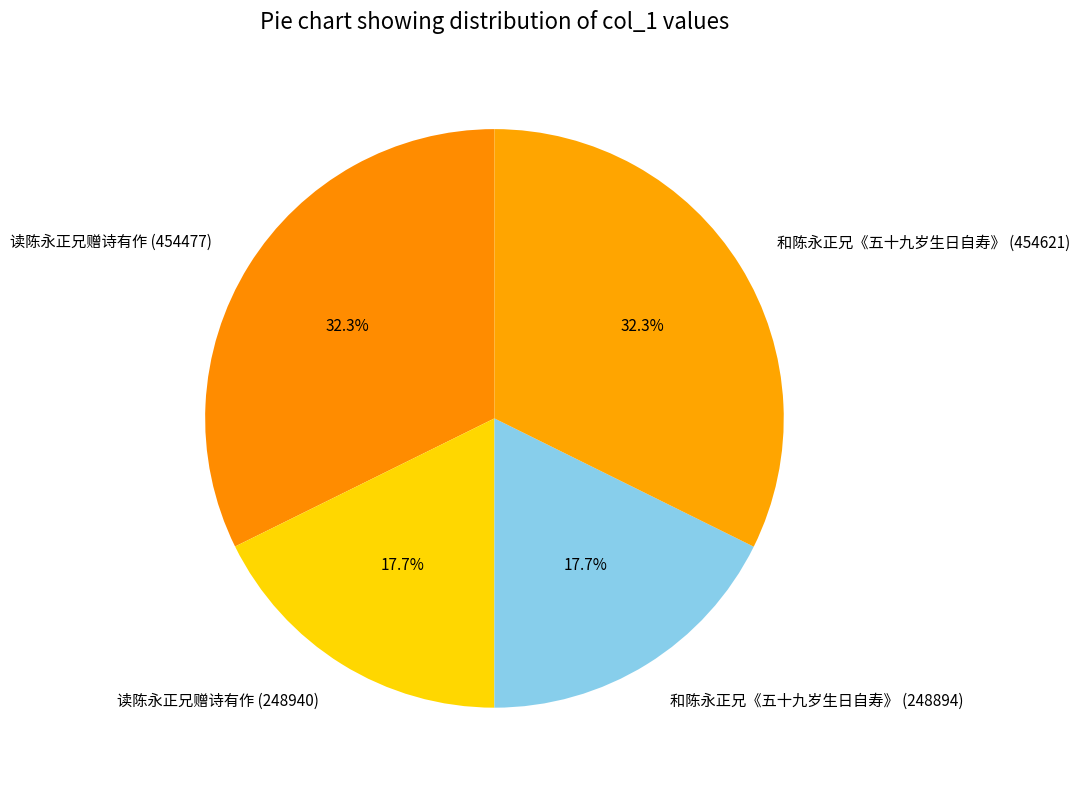

What portion of the pie excludes 和陈永正兄《五十九岁生日自寿》 (454621)?

67.7%